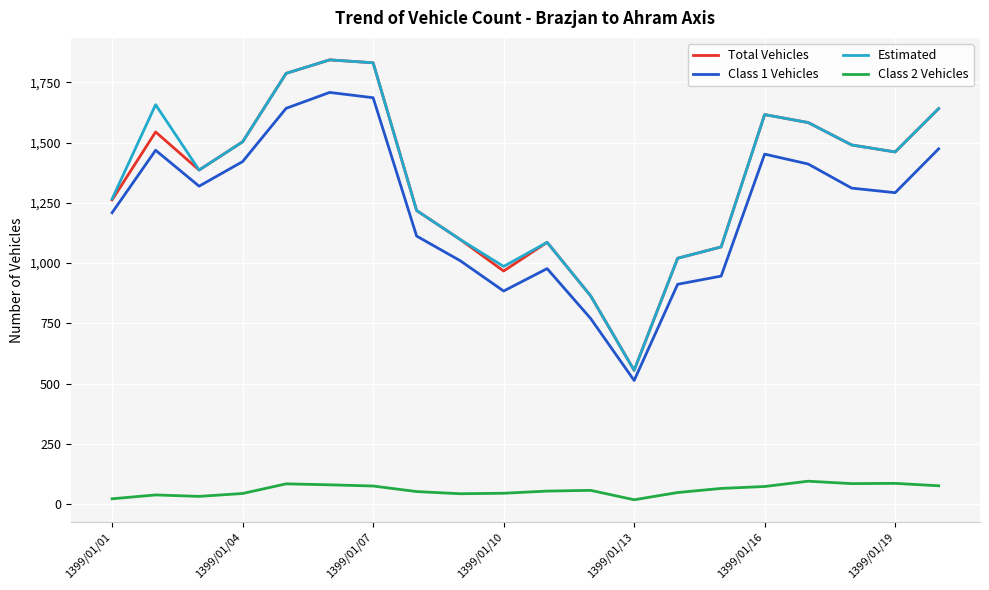

What is the lowest value of the Total Vehicles series?

555